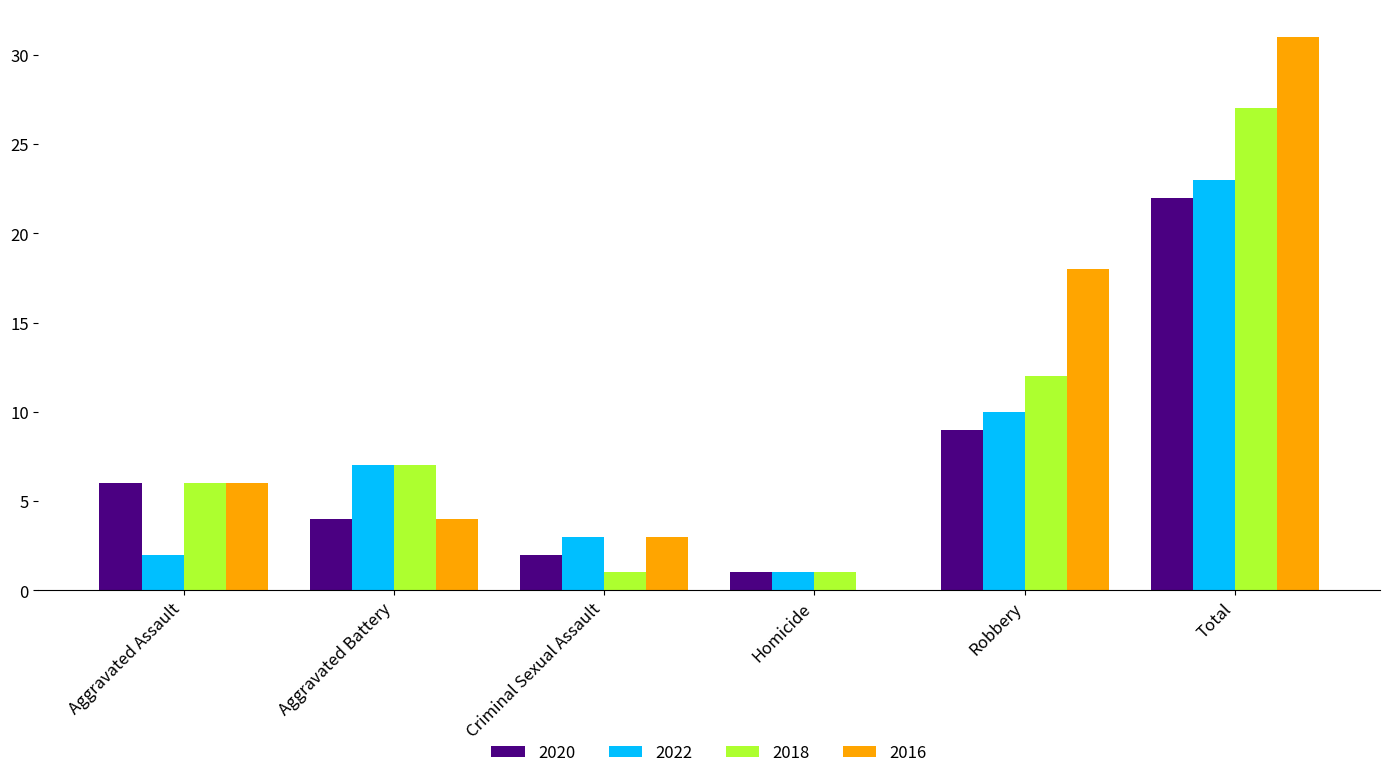

Which series changed the most between Aggravated Assault and Total?

2016